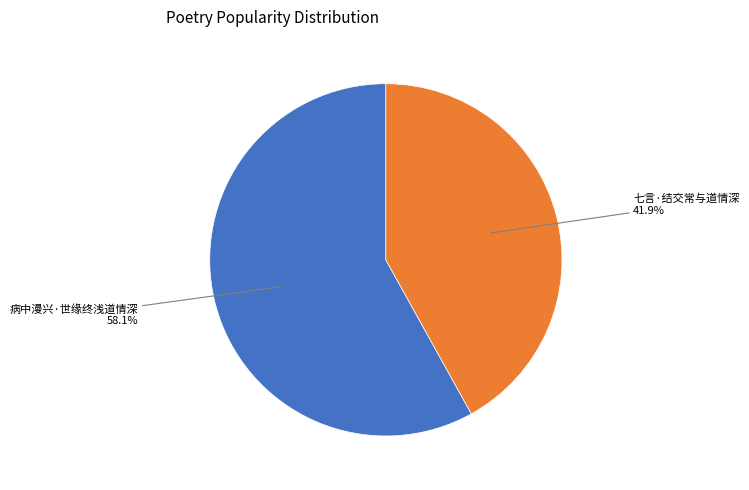

To the nearest percent, what is the difference between the largest and smallest slice percentages?

16%